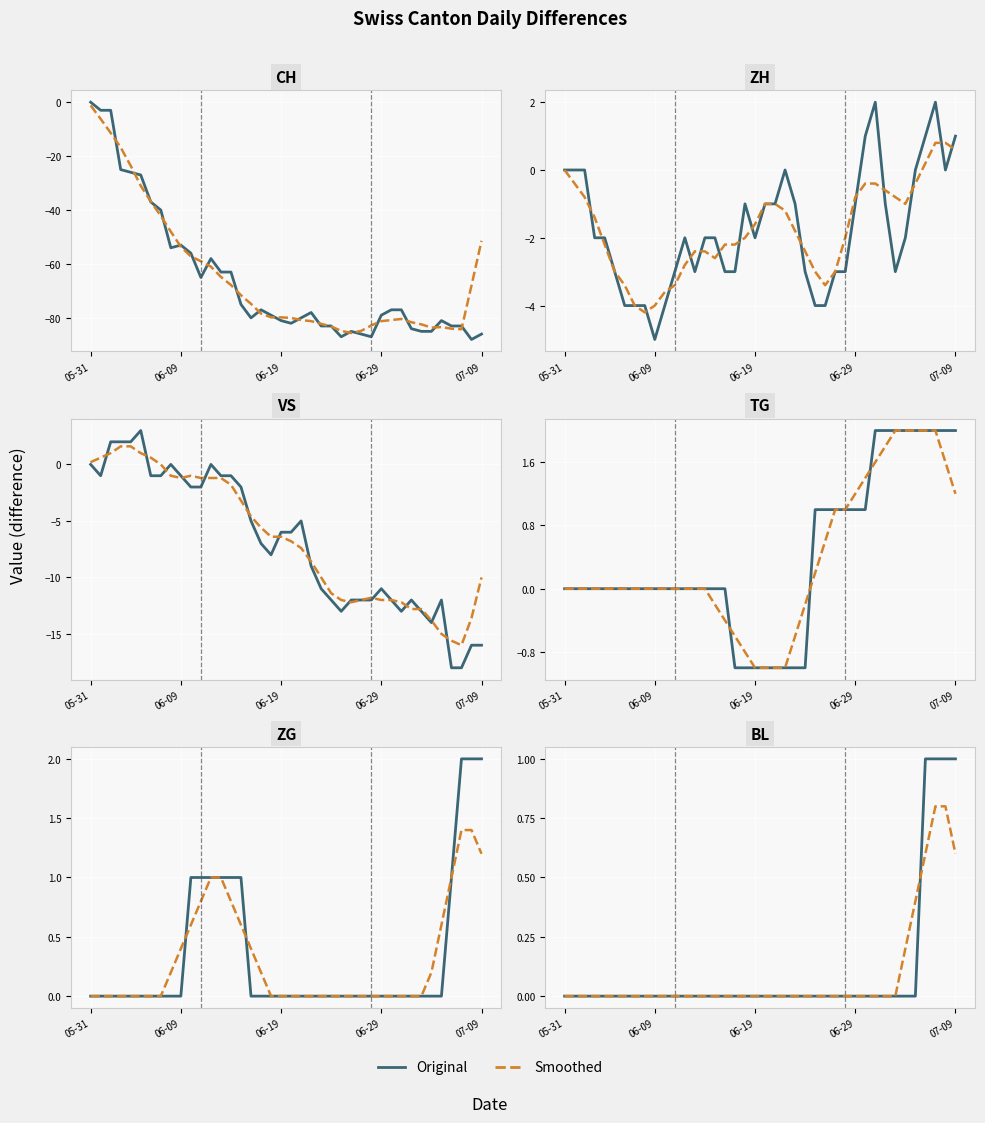

Which category has the highest value across all series?

2020-06-05